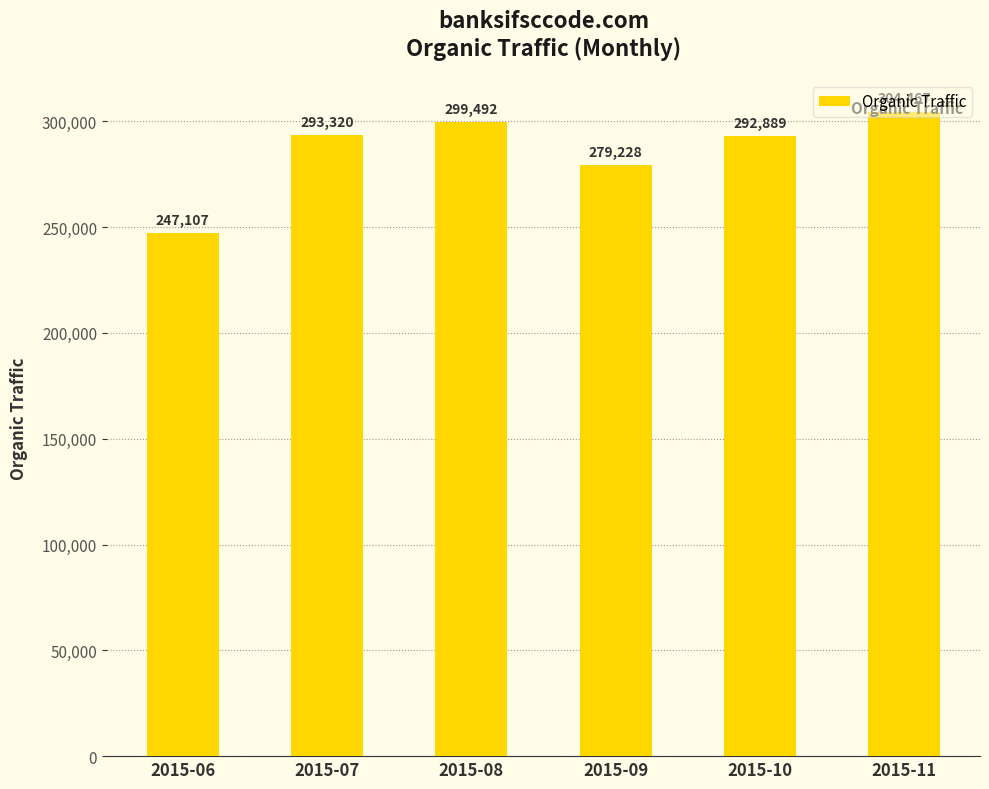

How many bars are there in total?

6